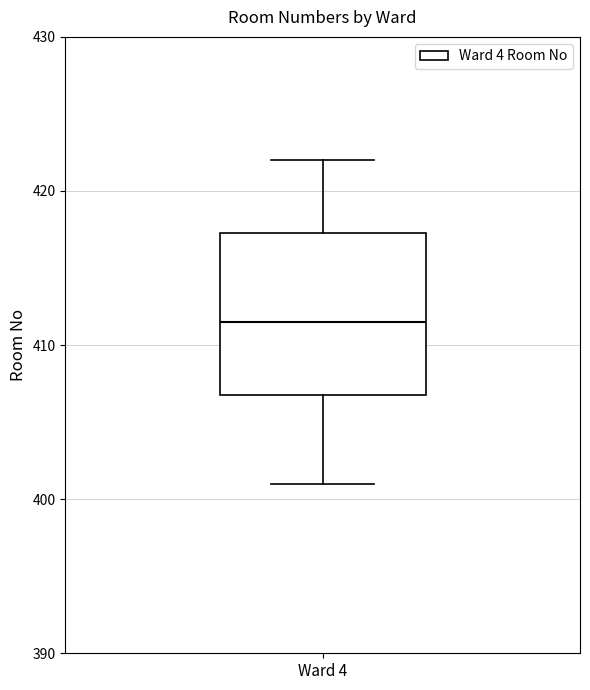

Where does the median line of the box for Ward 4 sit on the y-axis? The values are not printed on the chart, so give them approximately, as read against the axis.

412